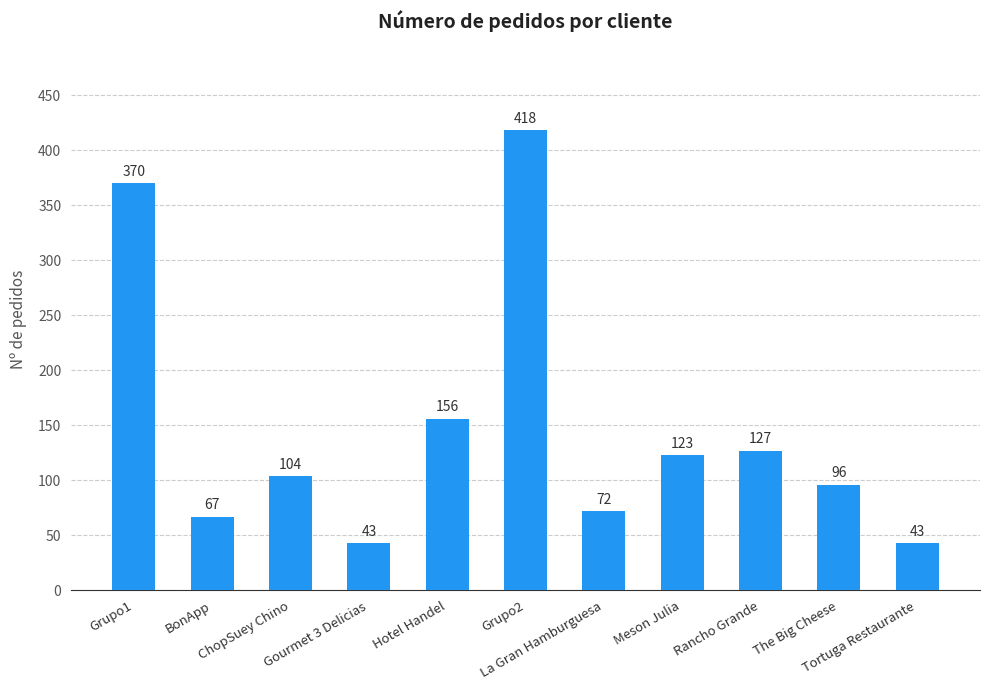

Reading right to left, extract all data points from this chart.

Tortuga Restaurante=43	The Big Cheese=96	Rancho Grande=127	Meson Julia=123	La Gran Hamburguesa=72	Grupo2=418	Hotel Handel=156	Gourmet 3 Delicias=43	ChopSuey Chino=104	BonApp=67	Grupo1=370